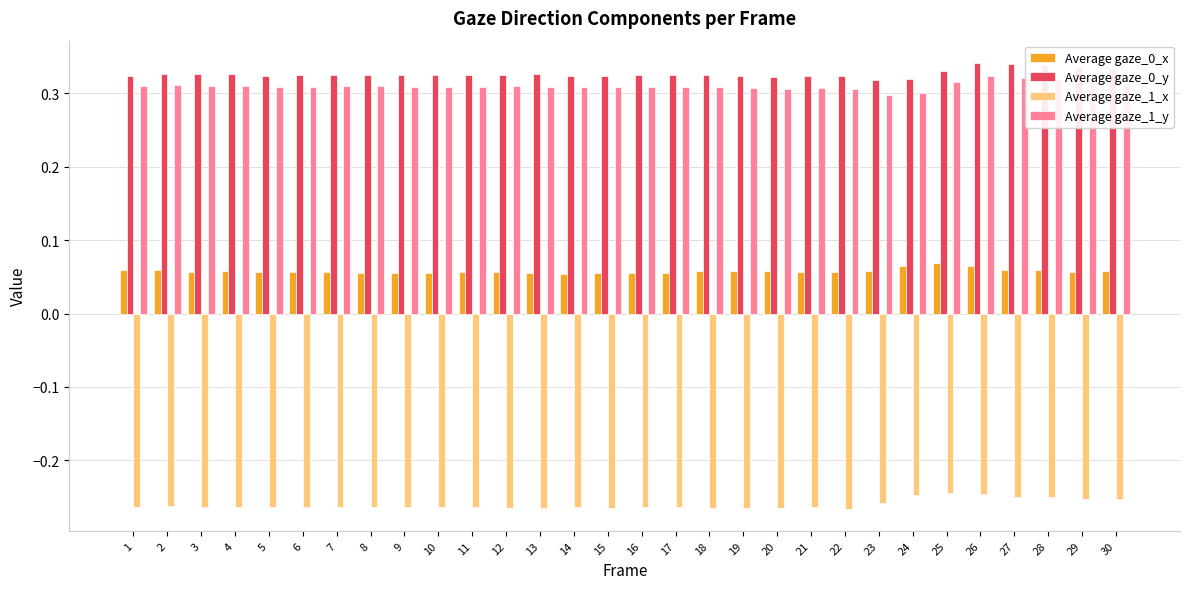

Rank the series by their maximum value, from lowest to highest.

Average gaze_1_x, Average gaze_0_x, Average gaze_1_y, Average gaze_0_y